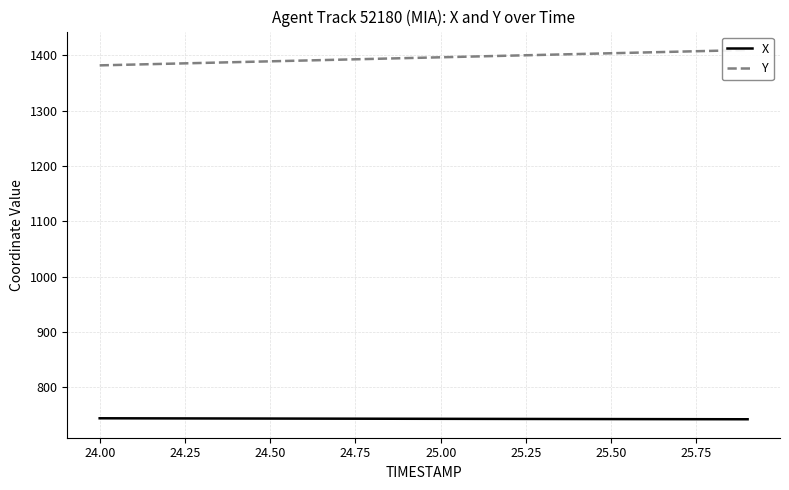

Is it true that X equals 1184.5 at 25.00?

False